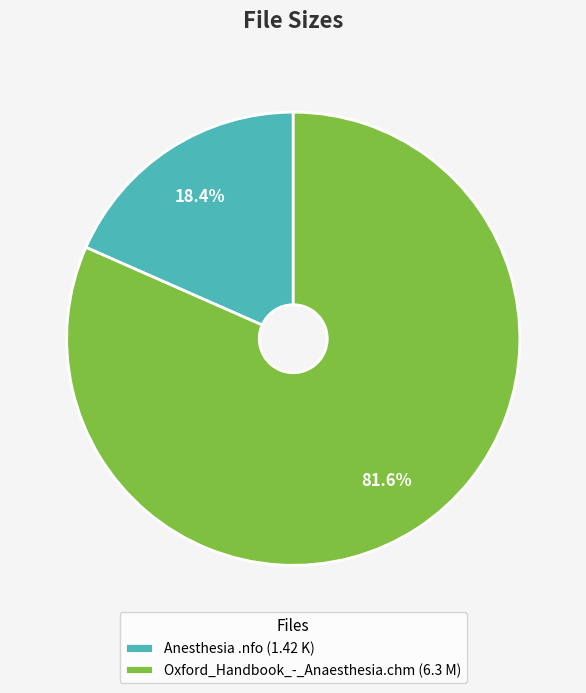

What is the largest slice in the pie chart?

Oxford_Handbook_-_Anaesthesia.chm